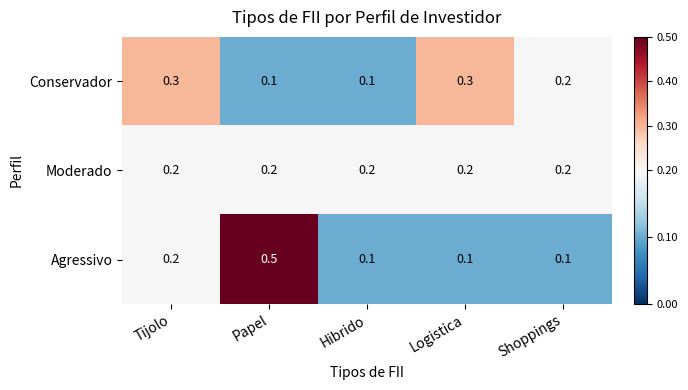

Rank the series by their maximum value, from lowest to highest.

Moderado, Conservador, Agressivo